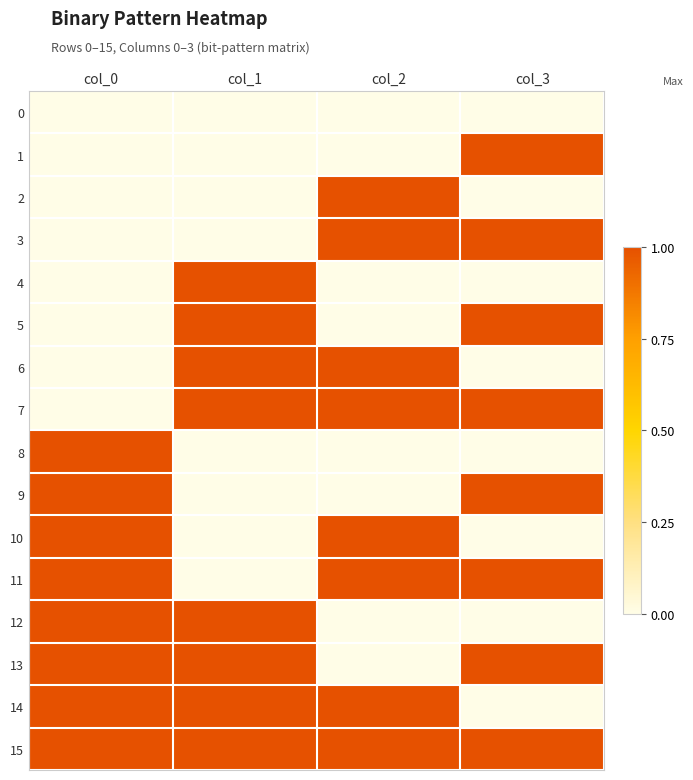

List the series in order of their peak value, lowest first.

0, 1, 2, 3, 4, 5, 6, 7, 8, 9, 10, 11, 12, 13, 14, 15